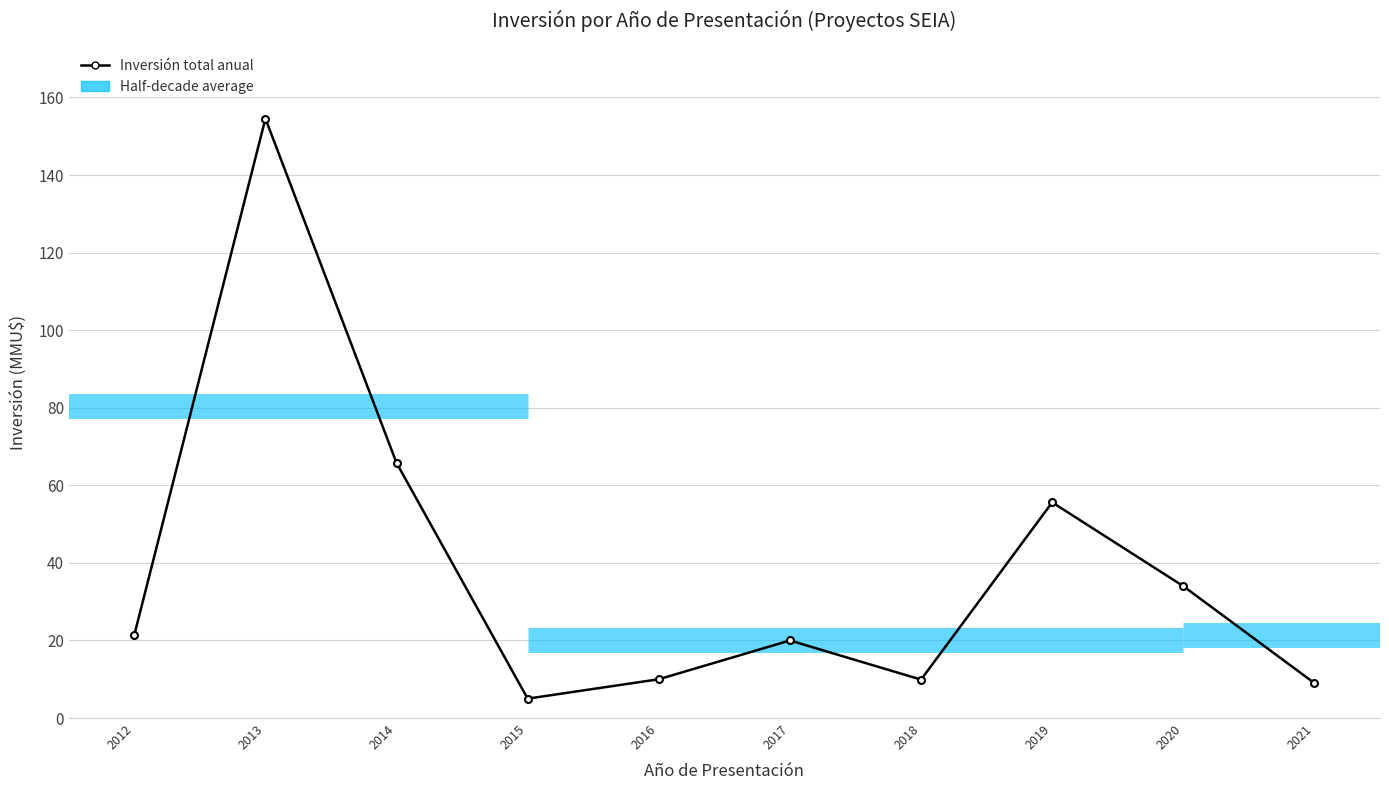

Approximately how many times larger is the value at 2020 compared to 2018?

3.4